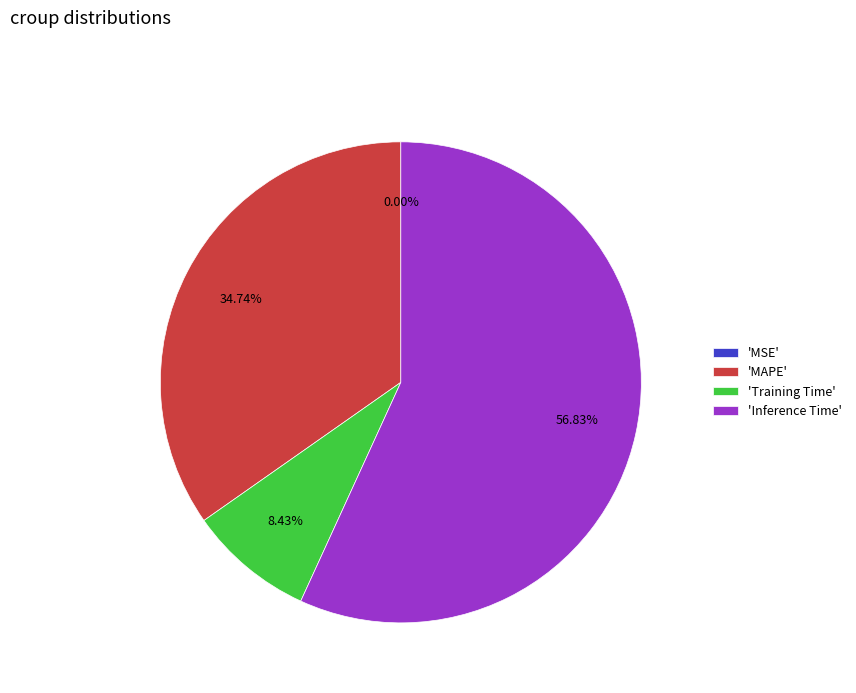

Is there any slice that represents more than half of the pie?

Yes